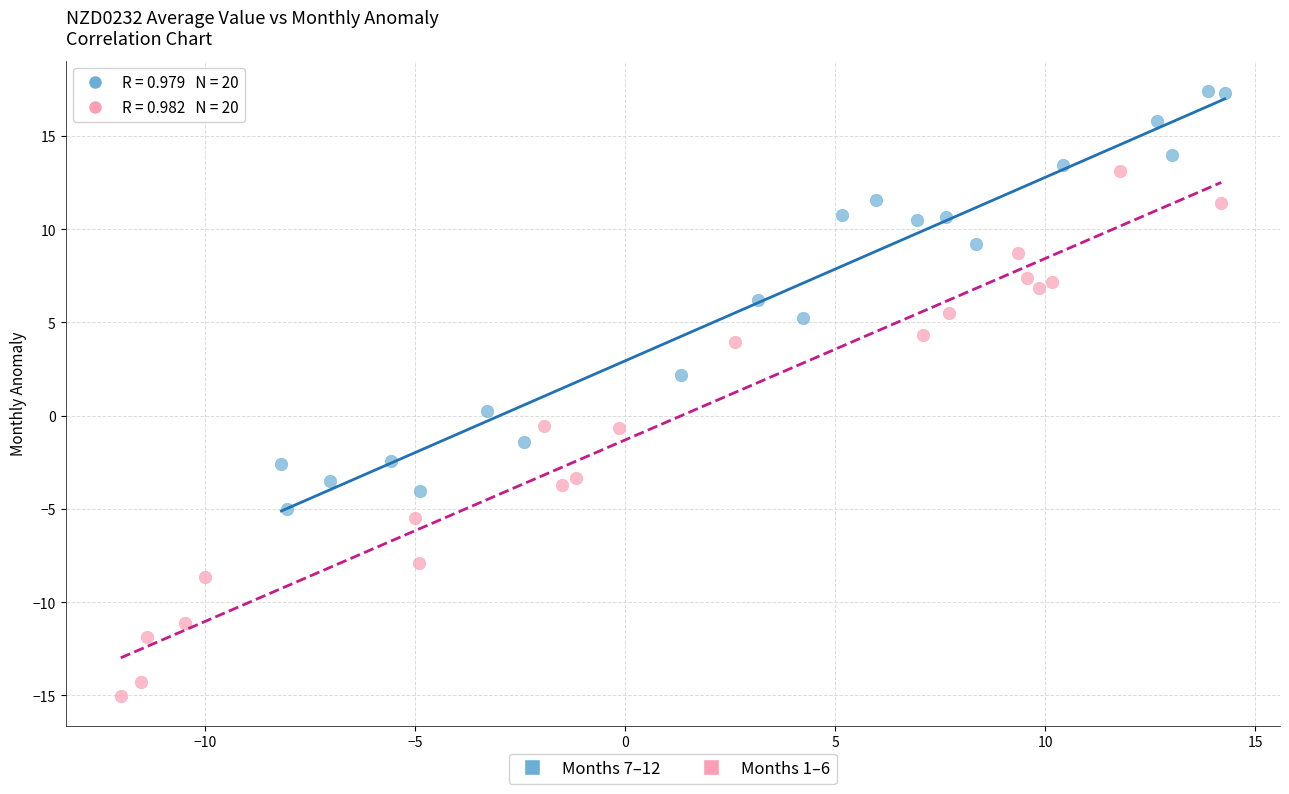

What are all the series names shown in the legend?

Months 7–12, Months 1–6